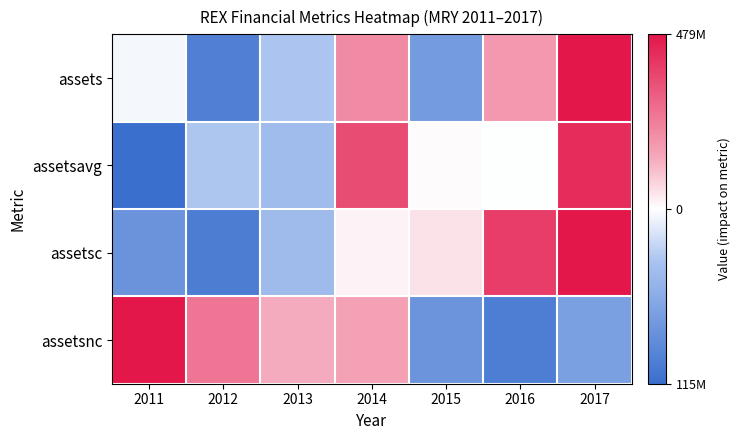

At 2012, list the series in order from largest to smallest.

assetsnc, assetsavg, assets, assetsc